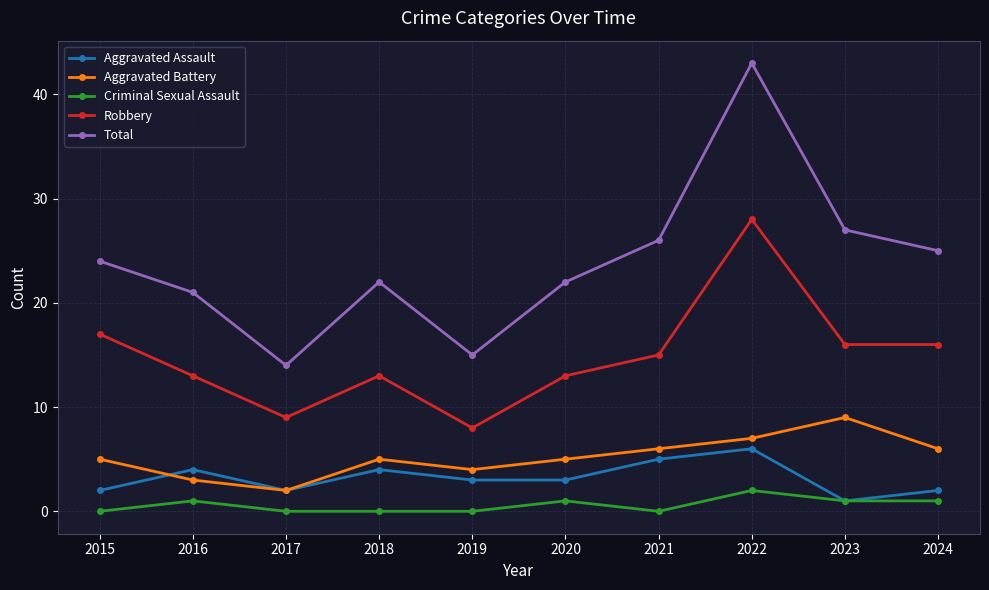

What is the value of the Robbery point at the 9th from the left?

16